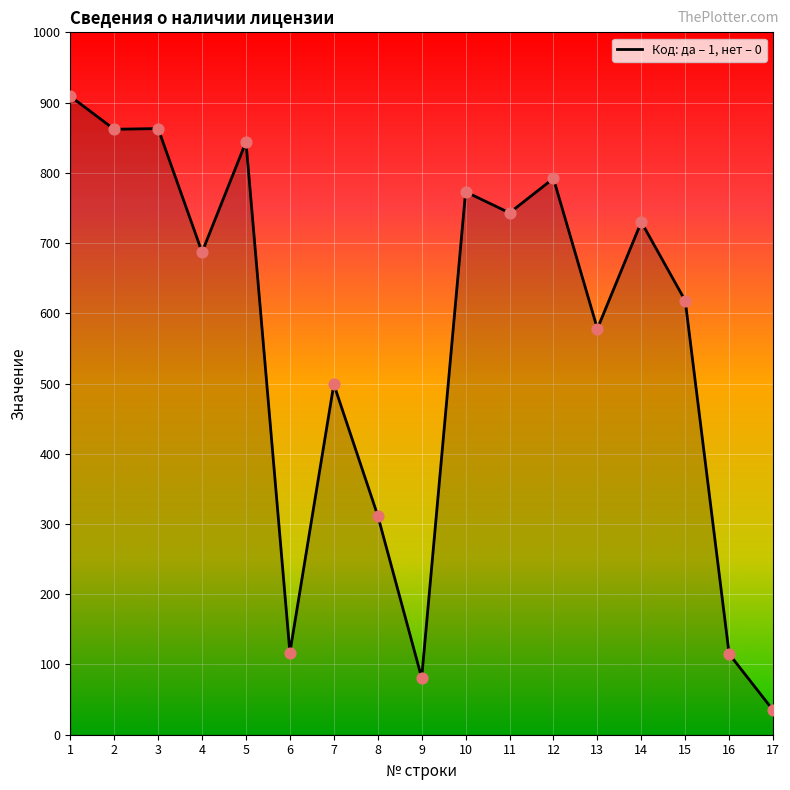

Approximately how many times larger is the value at 7 compared to 1?

0.5